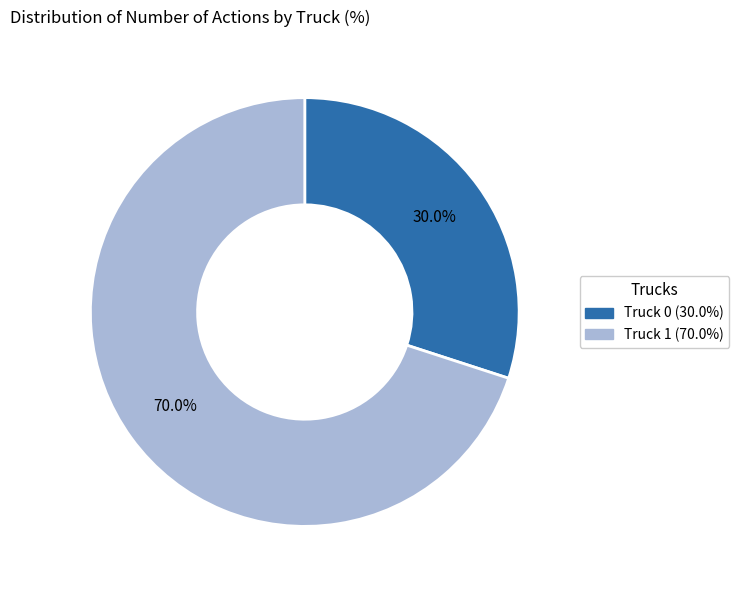

Combined, what portion of the pie is Truck 1 and Truck 0?

100.0%